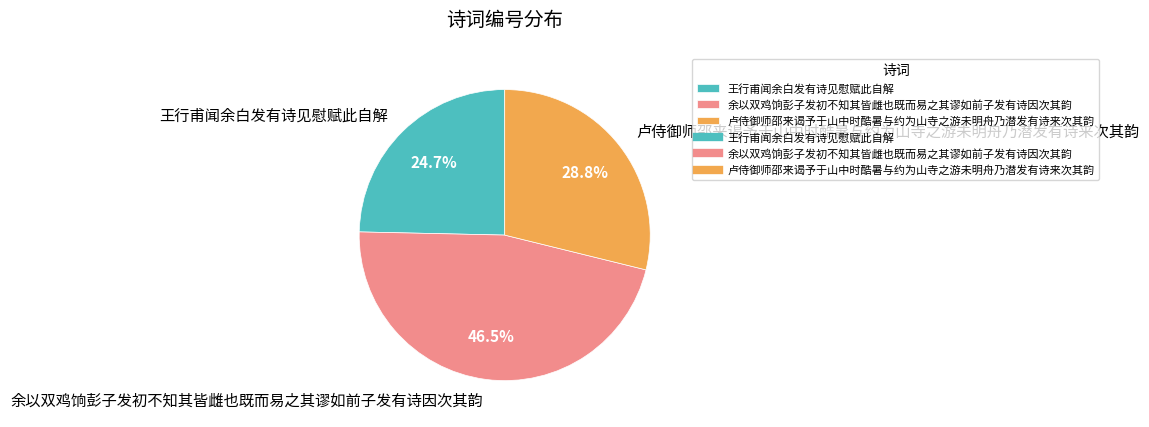

Count the number of slices in the pie.

3